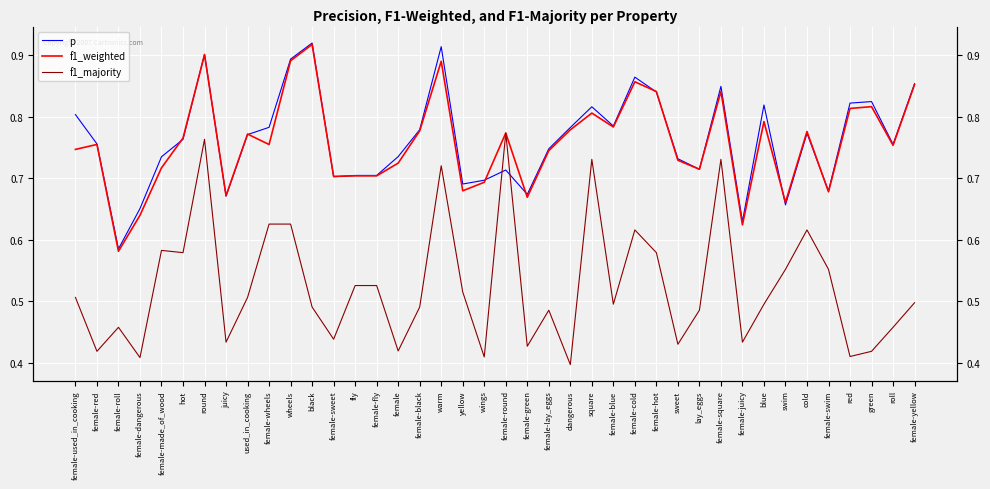

The f1_weighted series shows 0.5 at female-fly. True or false?

False